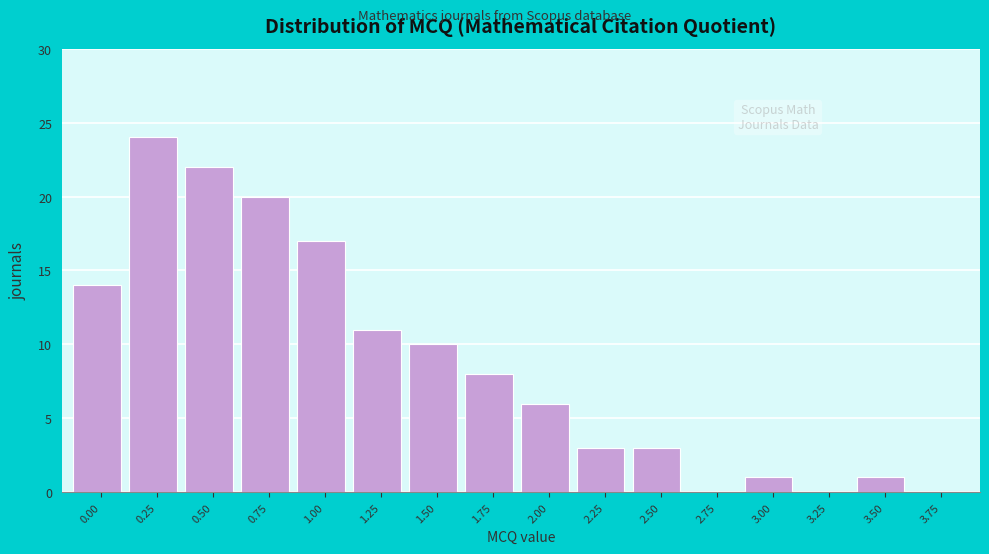

Reading right to left, what are all the values shown in this chart?

3.75=0	3.50=1	3.25=0	3.00=1	2.75=0	2.50=3	2.25=3	2.00=6	1.75=8	1.50=10	1.25=11	1.00=17	0.75=20	0.50=22	0.25=24	0.00=14